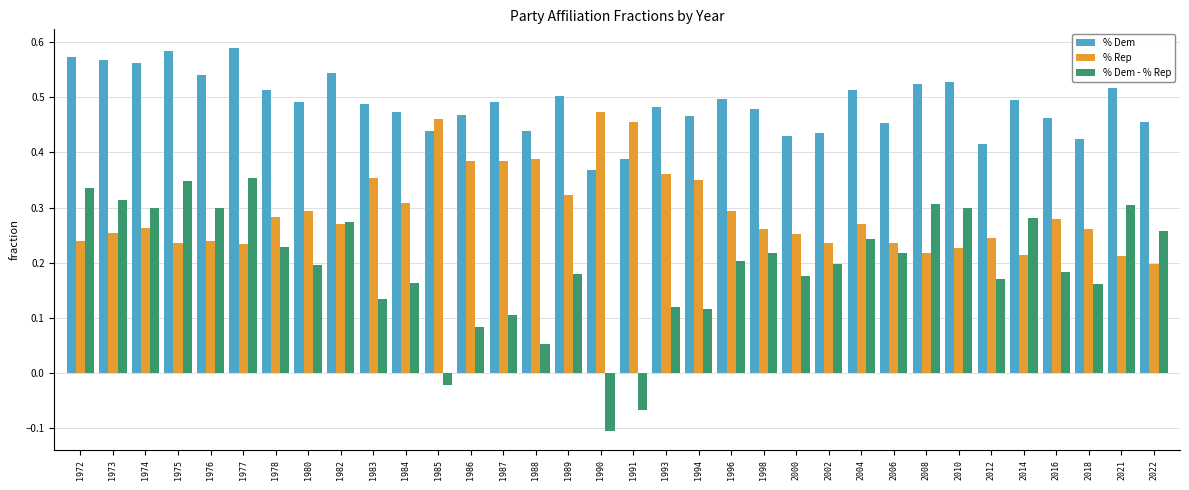

Where does the % Dem - % Rep series first go above 0?

1972